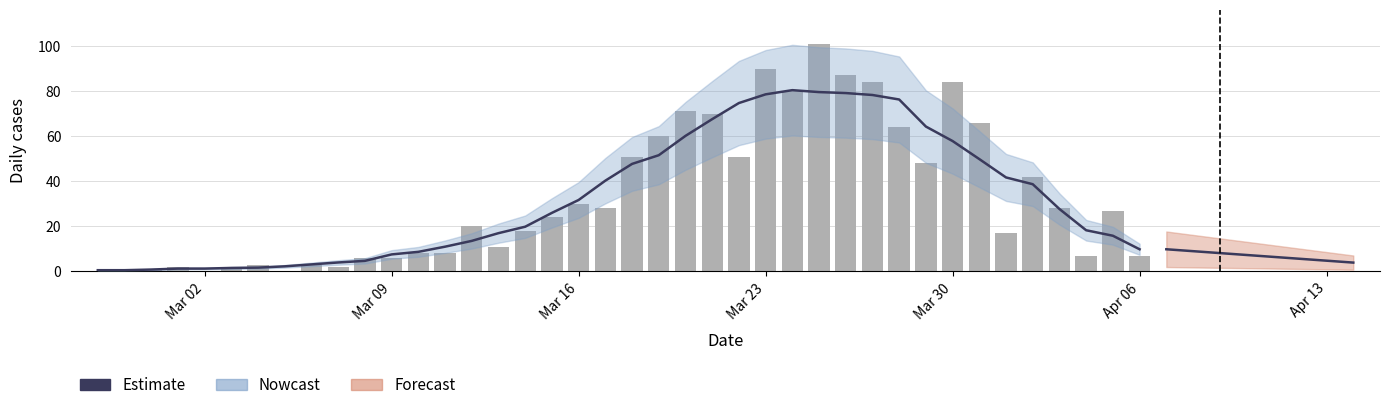

Reading left to right, transcribe all the data shown in this chart.

Estimate: 0.6	0.6	0.9	1.3	1.3	1.6	1.7	2.3	3.1	4.0	4.7	7.6	8.7	11.0	13.6	17.0	19.9	26.0	31.7	40.3	47.7	51.6	60.1	67.6	74.7	78.6	80.4	79.6	79.1	78.3	76.3	64.3	57.9	49.9	41.7	38.7	27.7	18.3	15.9	9.9
Daily cases: 0.0	1.0	1.0	2.0	0.0	2.0	3.0	0.0	3.0	2.0	6.0	6.0	8.0	8.0	20.0	11.0	18.0	24.0	30.0	28.0	51.0	60.0	71.0	70.0	51.0	90.0	80.0	101.0	87.0	84.0	64.0	48.0	84.0	66.0	17.0	42.0	28.0	7.0	27.0	7.0